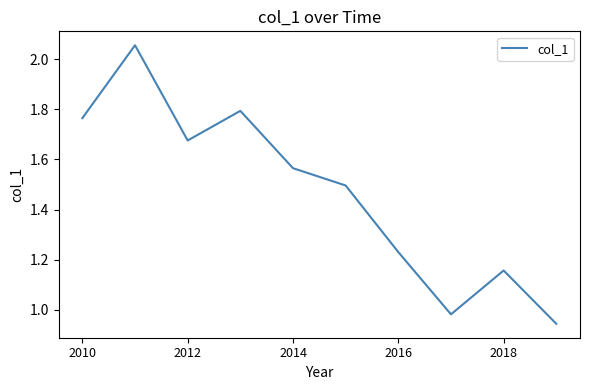

What is the difference between the maximum and minimum values?

1.1